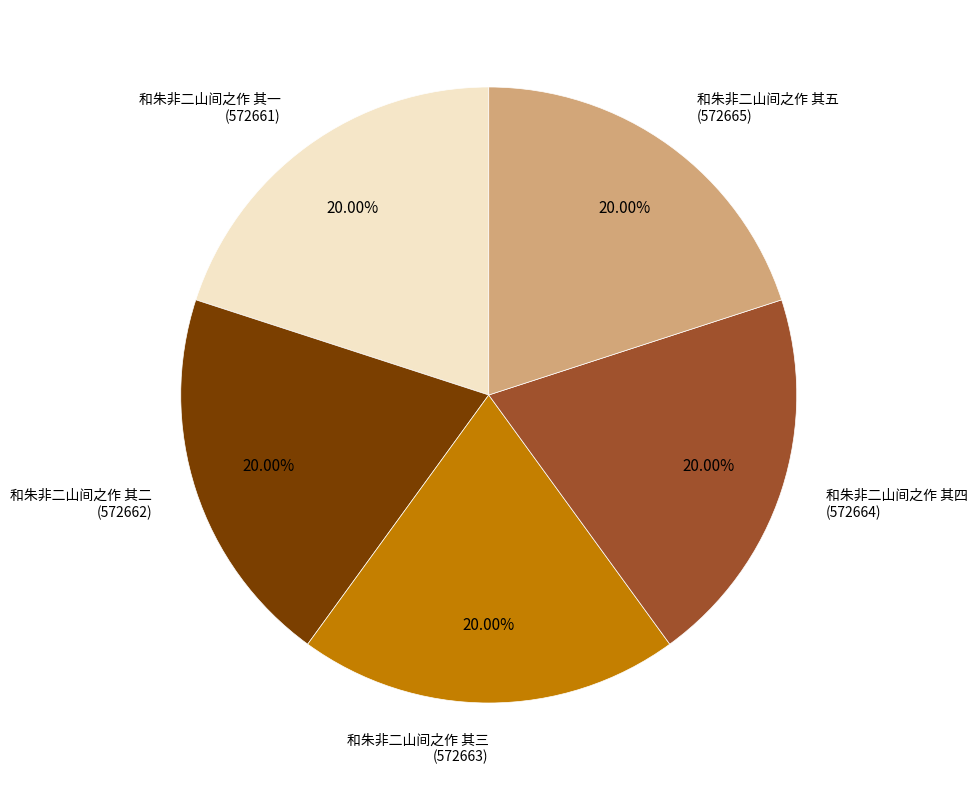

Is there a majority slice in this chart?

No